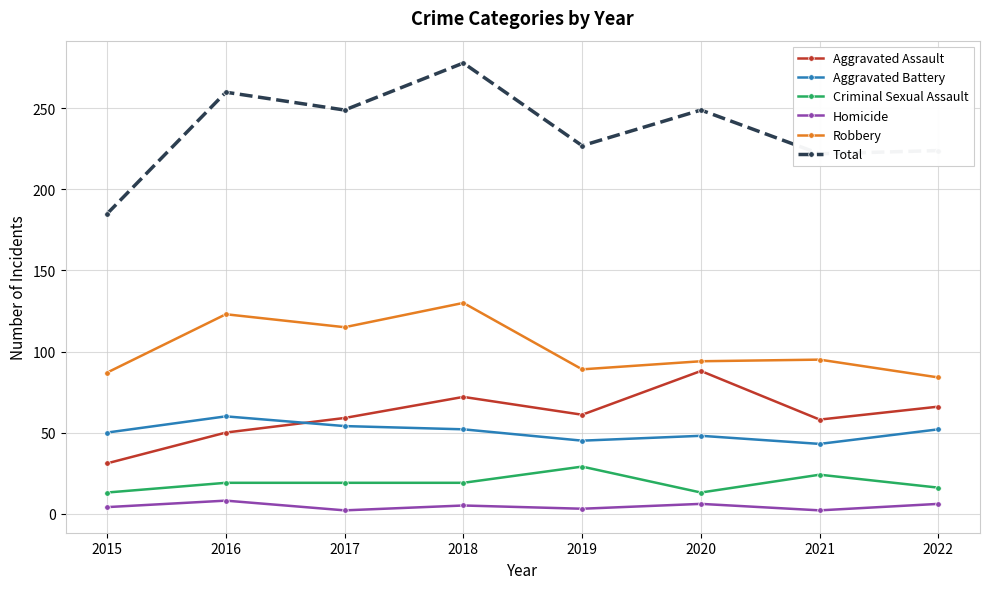

What is the approximate value of Homicide at 2015?

4